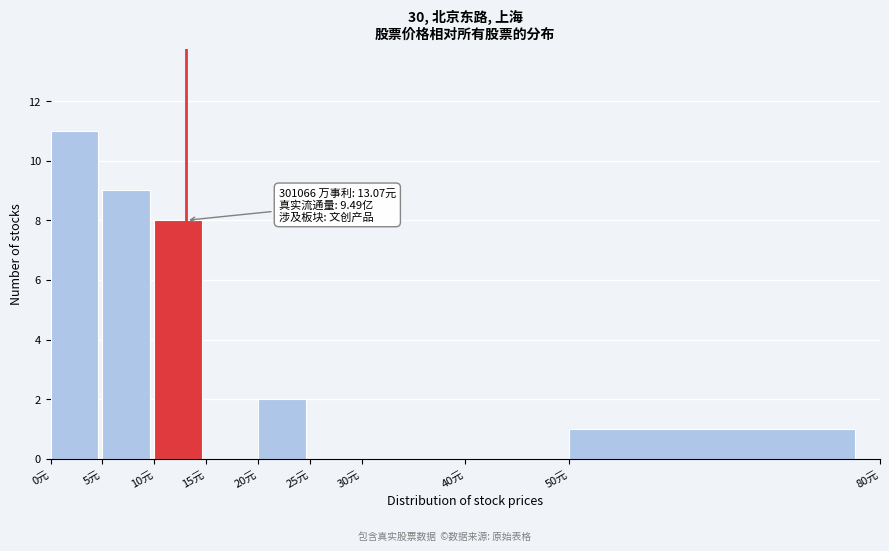

Over which range of the x-axis is the bar tallest?

0 to 5